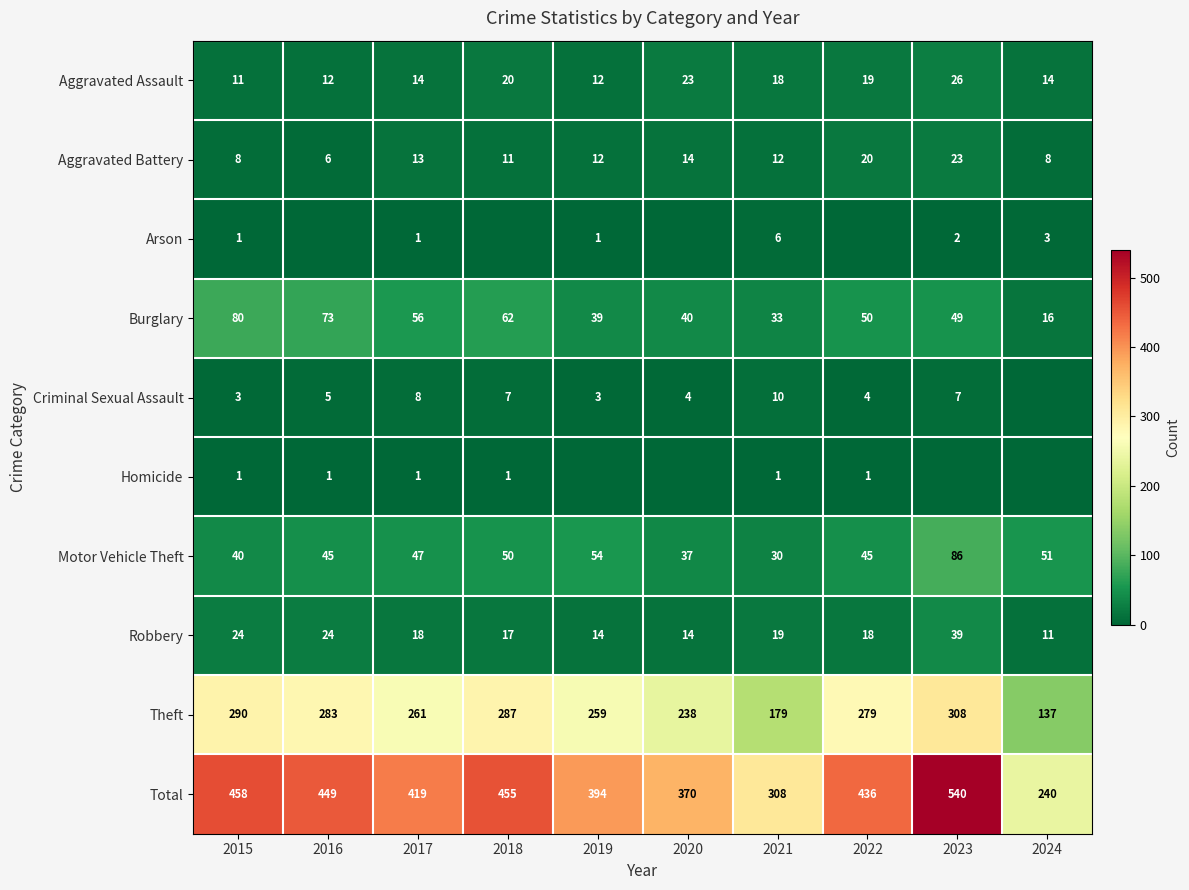

Between 2019 and 2024, which is larger?

2024